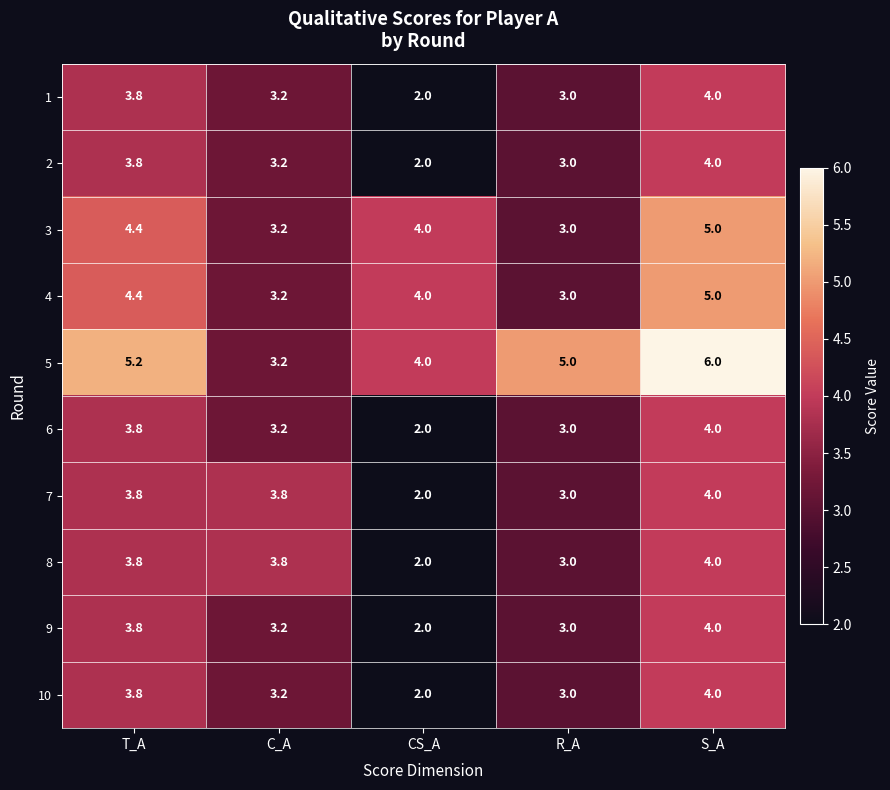

Which label corresponds to the largest value in the chart?

S_A